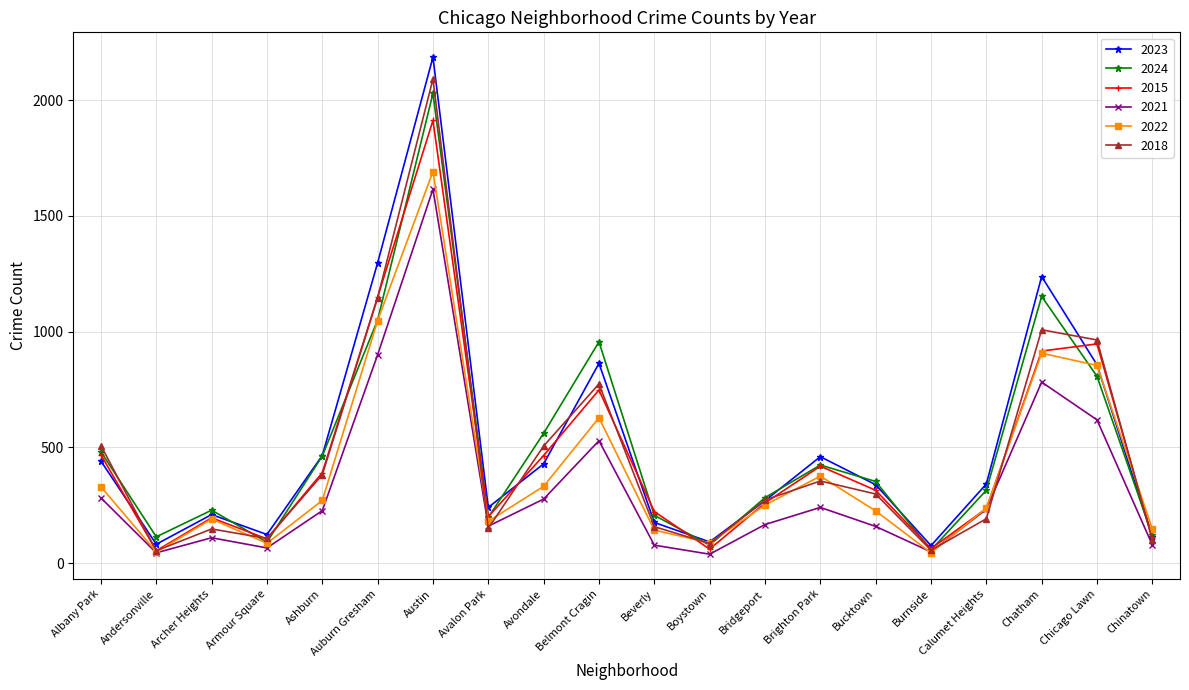

Where is the first local maximum for 2015?

Archer Heights